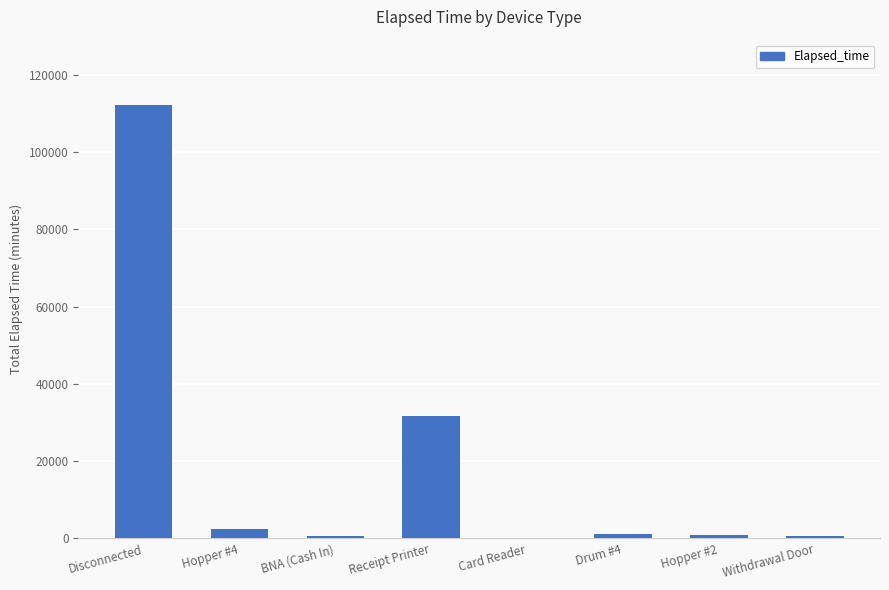

What is the greatest value displayed?

112270